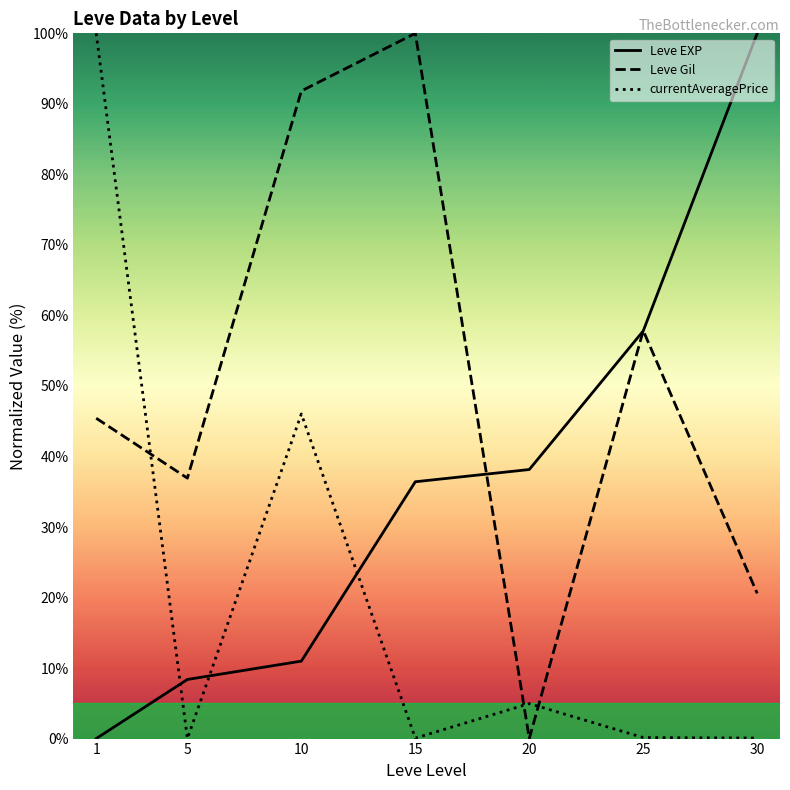

Between 15 and 5, which is larger?

15